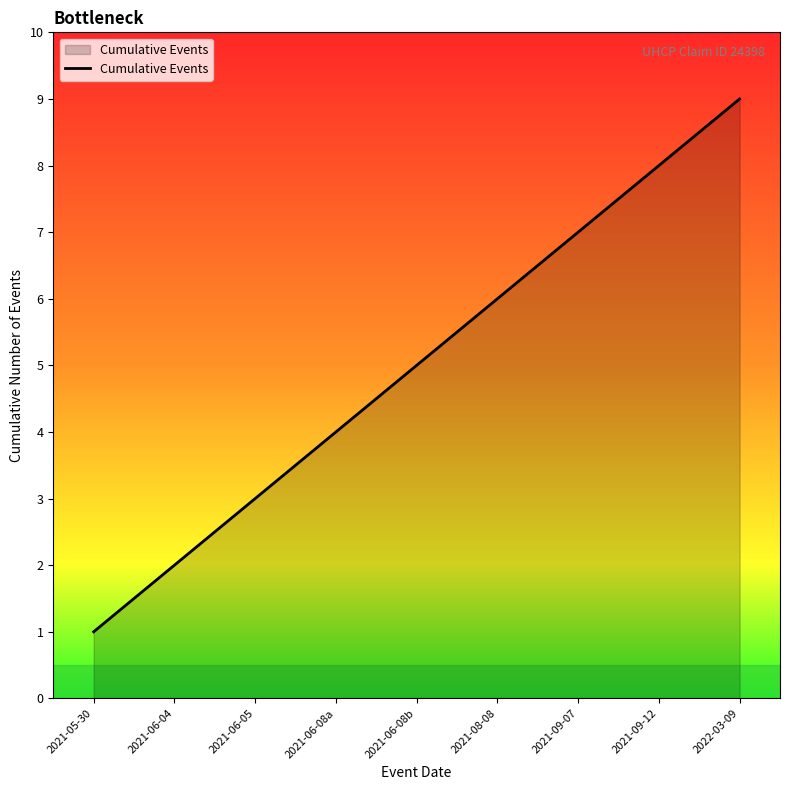

True or false: the data shows 3 at 2021-06-05.

True